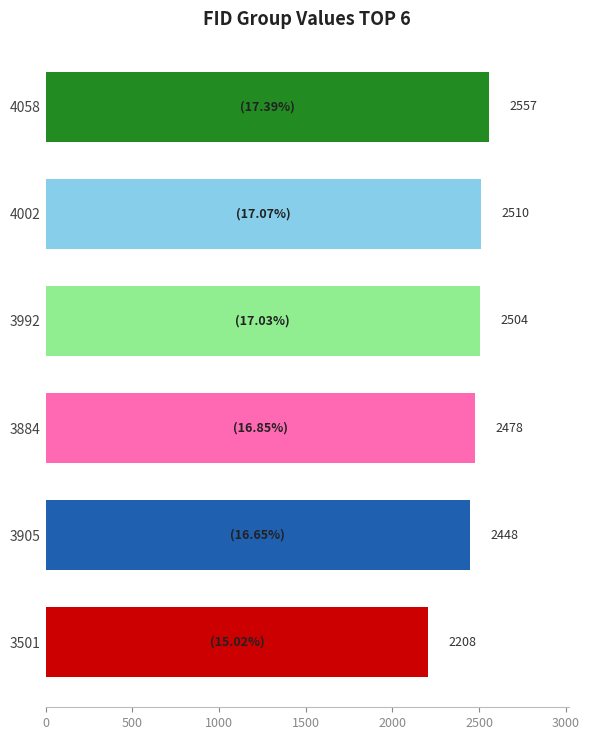

At which label is the value closest to 2382?

3905